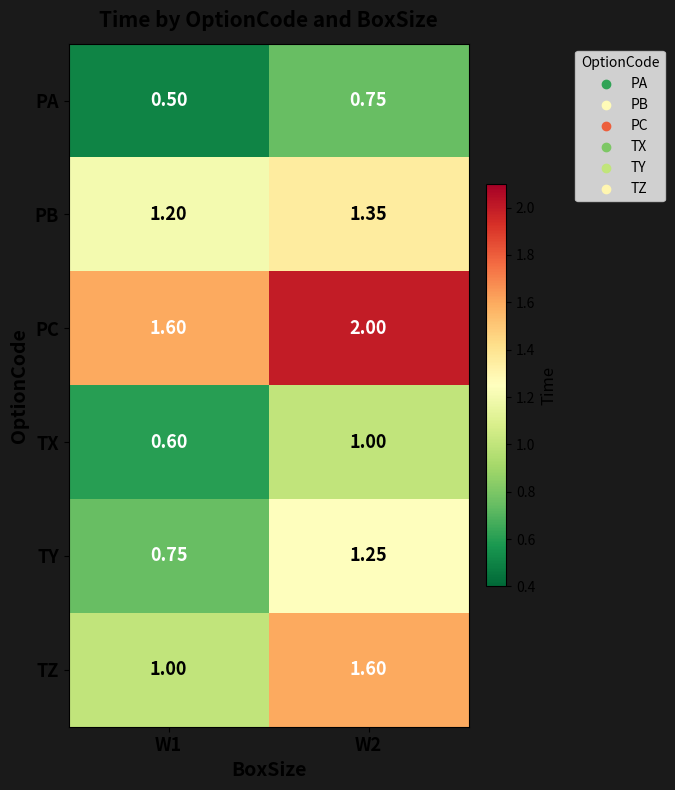

At which category does the chart reach its minimum across all series?

W1